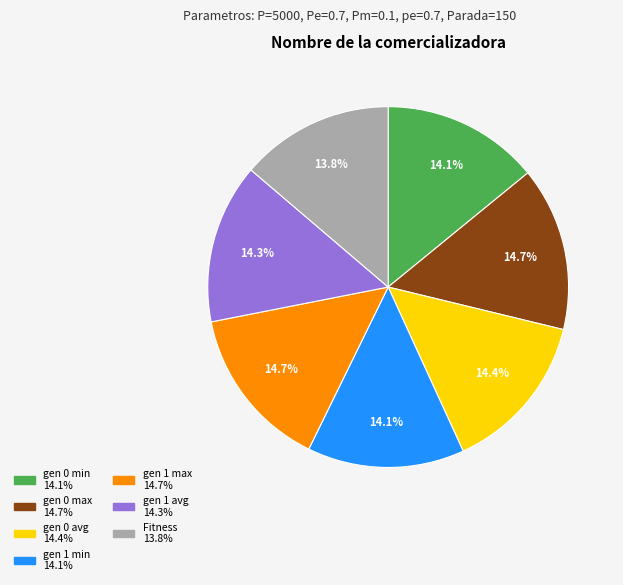

Is there any slice that represents more than half of the pie?

No